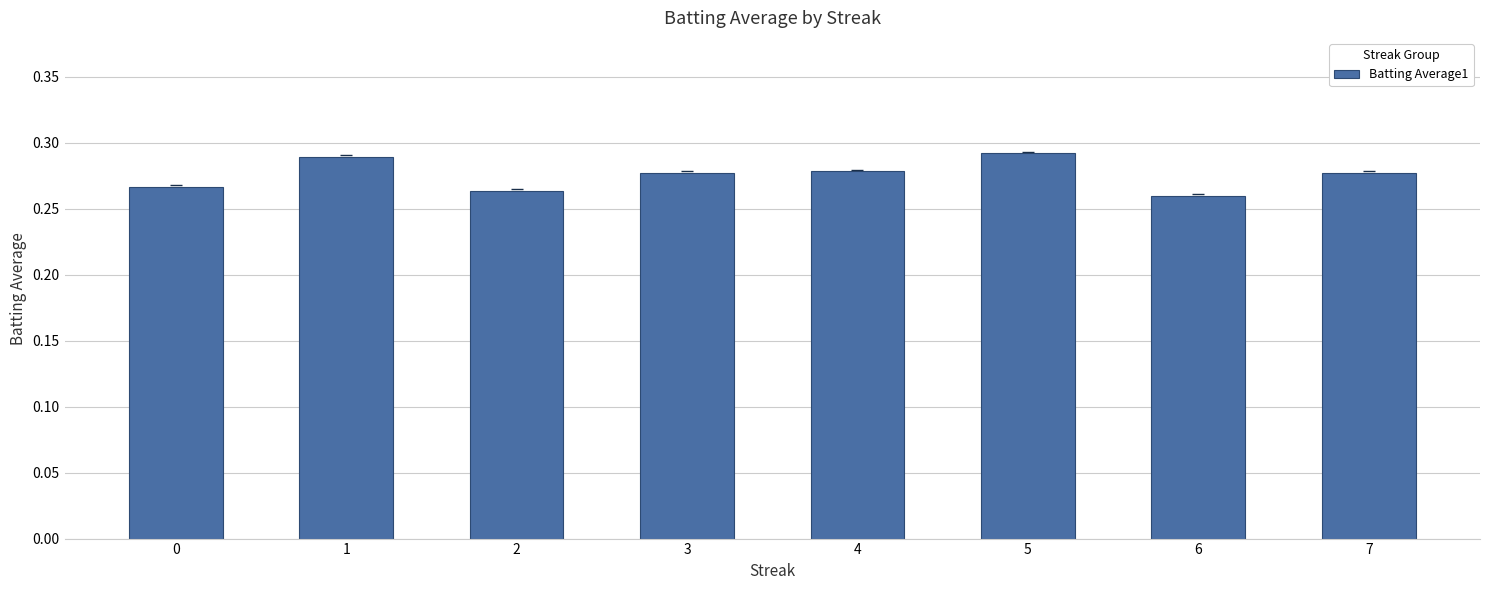

Count the values in the range 0 to 1.

8